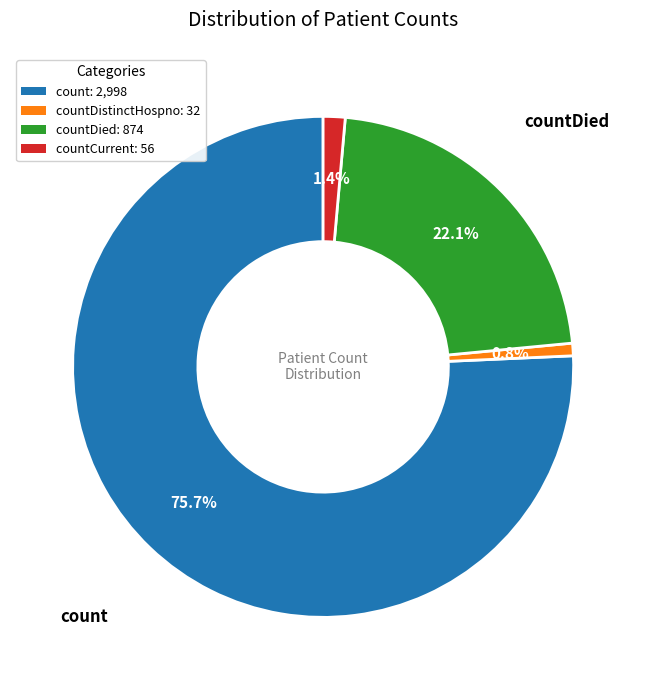

Is there any slice that represents more than half of the pie?

Yes